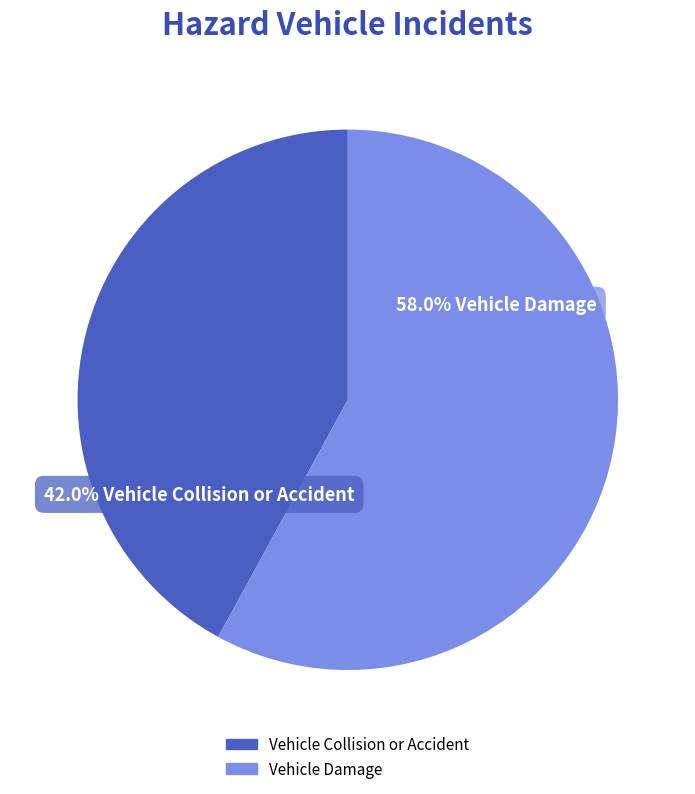

Combined, what portion of the pie is Vehicle Damage and Vehicle Collision or Accident?

100.0%